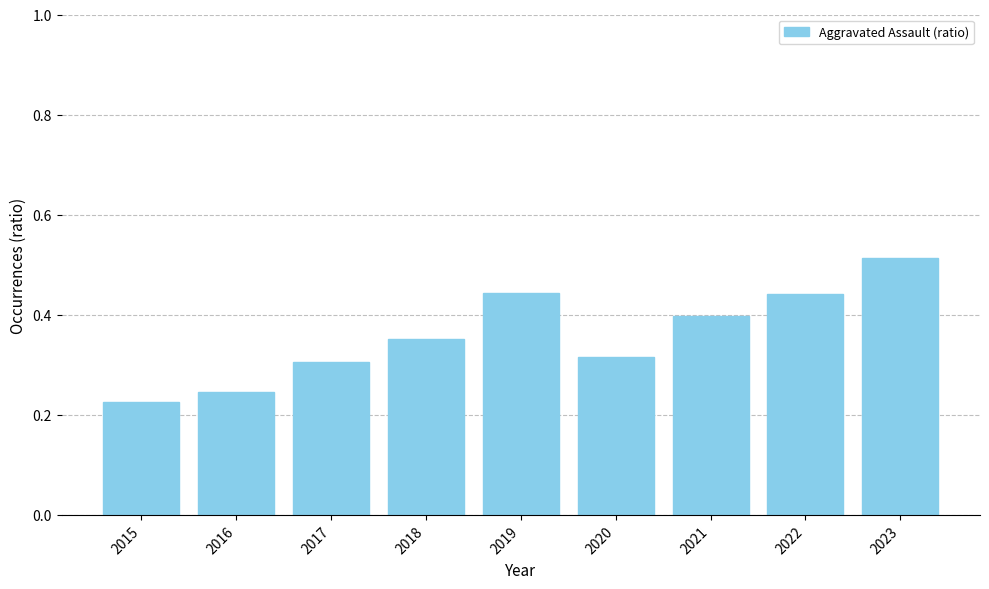

What is the sum of the values at 2021 and 2017?

0.7